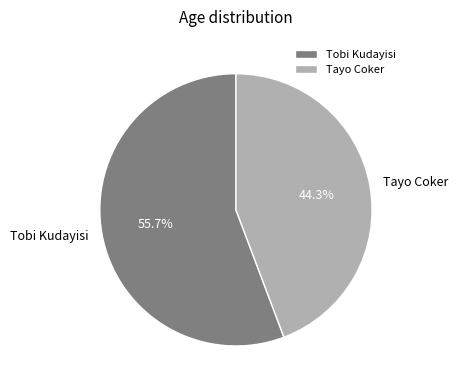

Is there a majority slice in this chart?

Yes